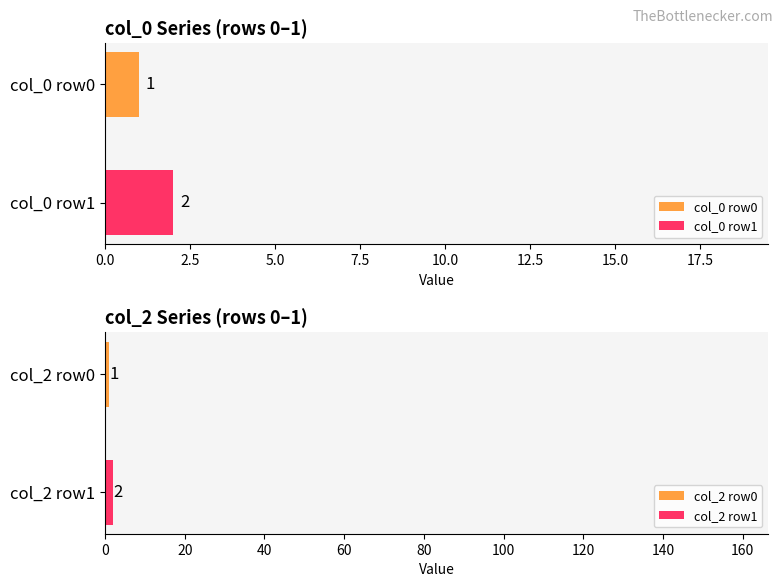

Are the bars grouped side by side (vs. stacked)?

Yes